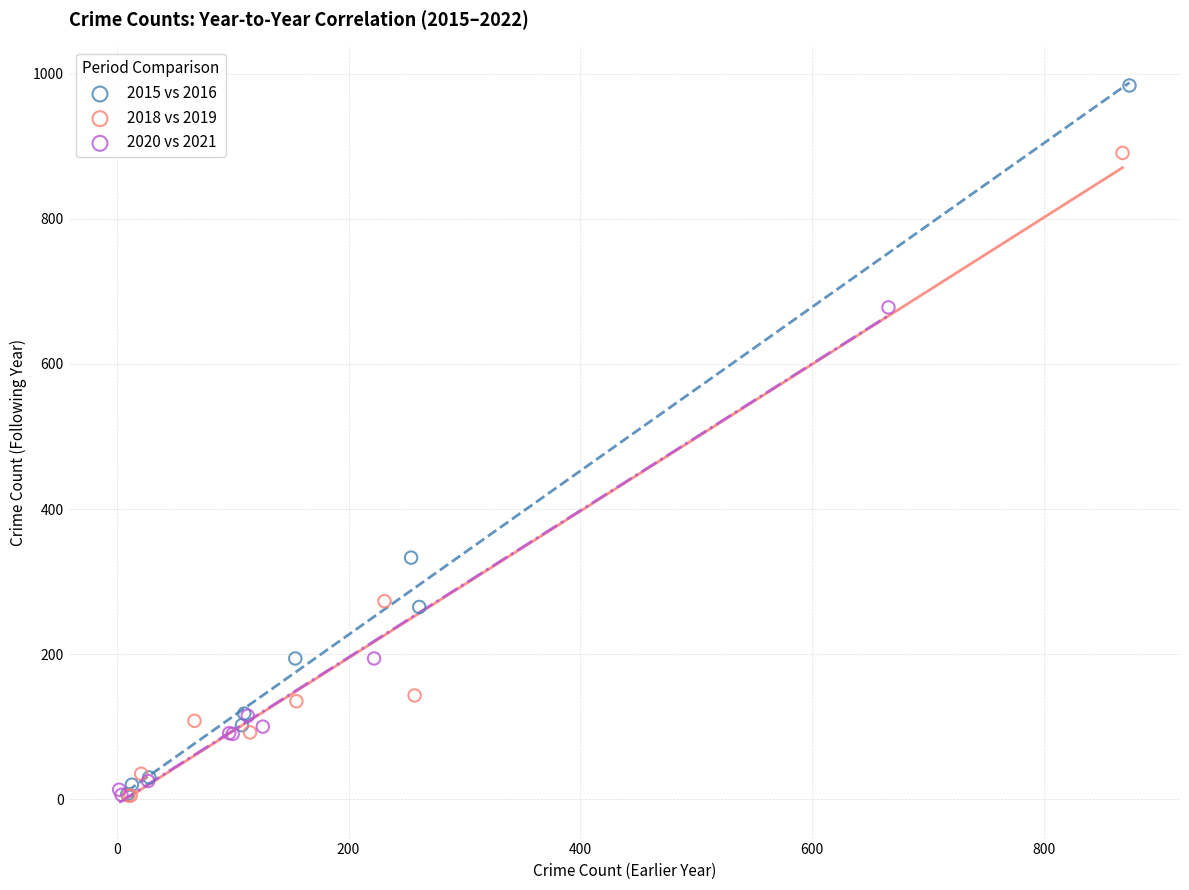

What are all the series names shown in the legend?

2015 vs 2016, 2018 vs 2019, 2020 vs 2021